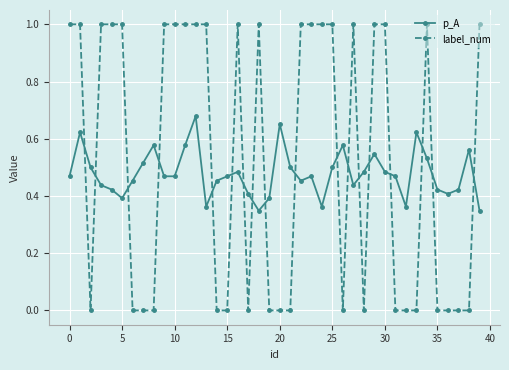

Which series has the largest total across all categories?

label_num